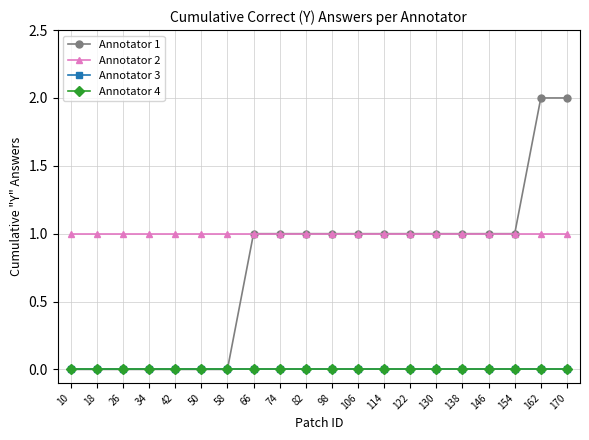

True or false: Annotator 2 has more than 0 points higher than both neighbors.

False